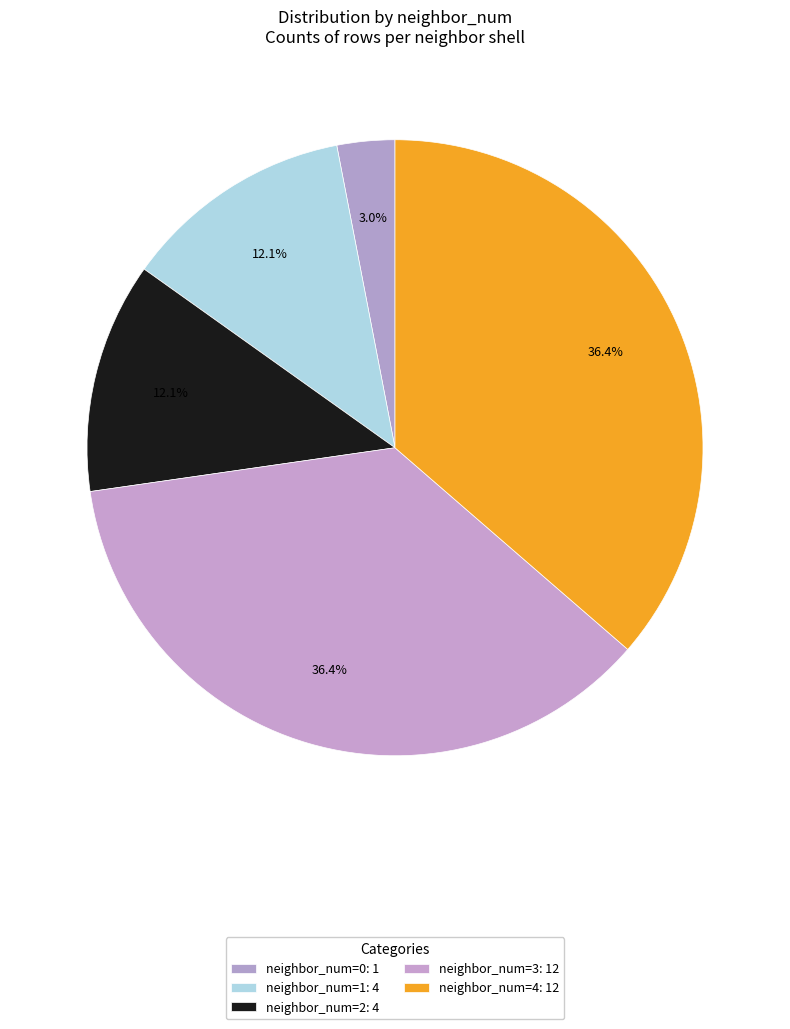

How many slices are in this pie chart?

5